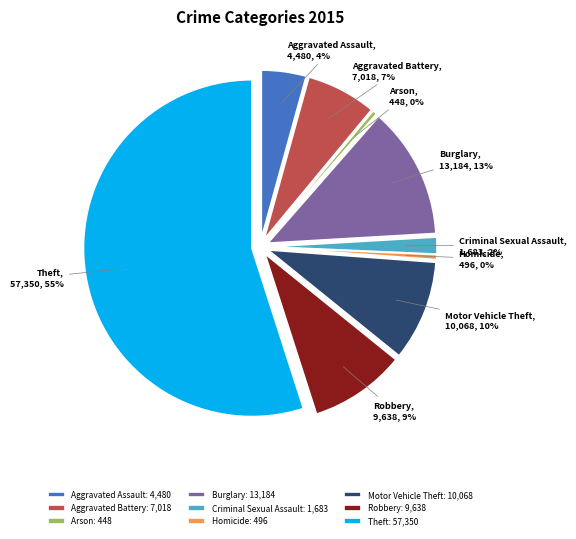

Which slice is the smallest?

Arson